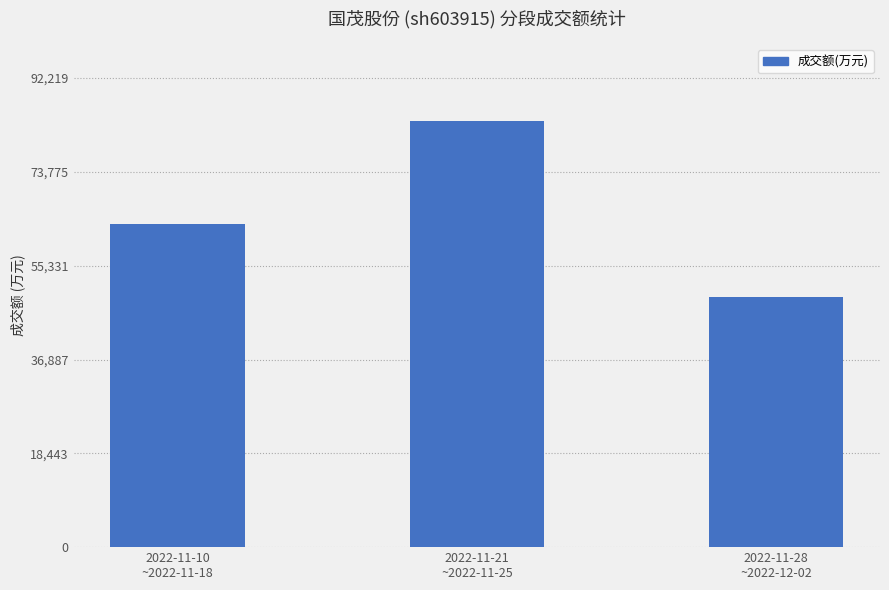

Which category has the lowest value across all series?

2022-11-28
~2022-12-02